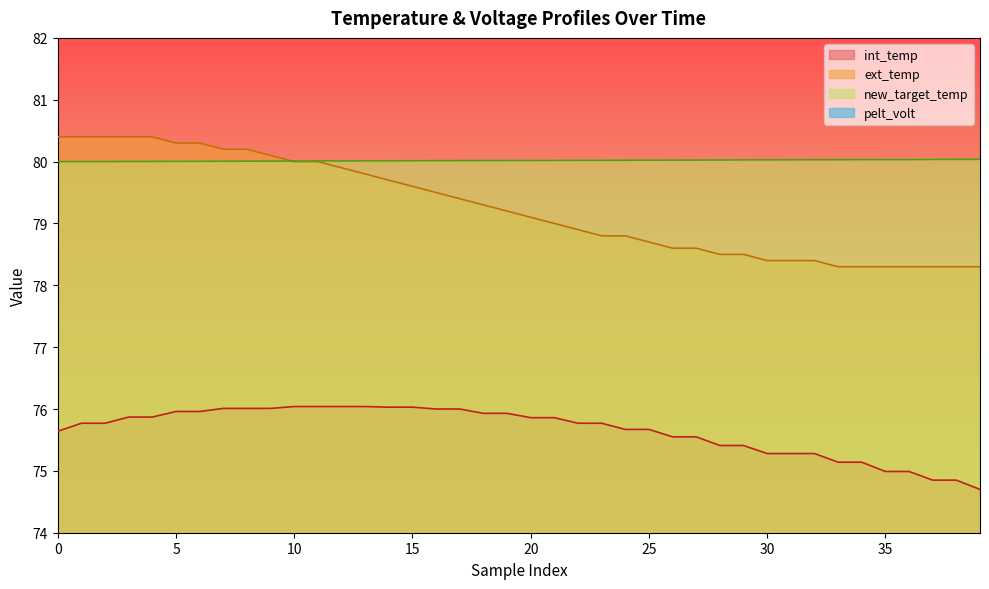

Does the chart display data point markers on the line(s)?

No